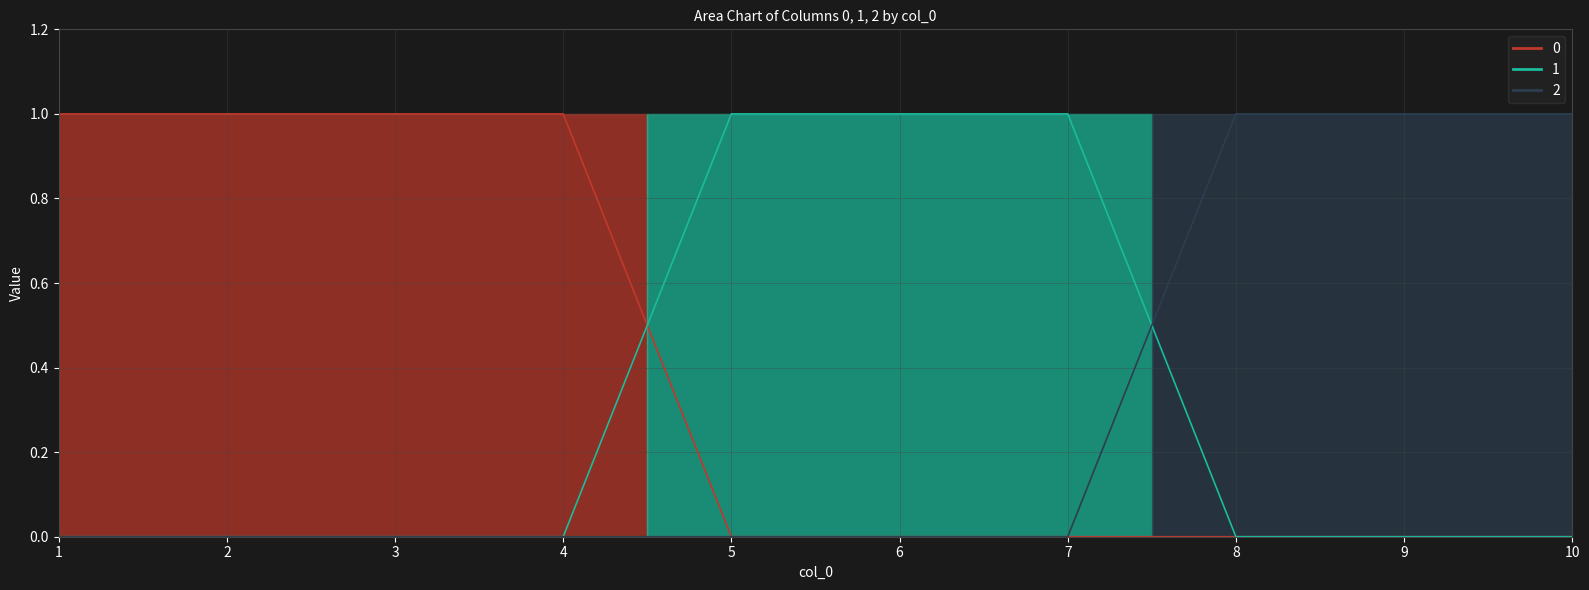

Is the value of 0 at 6 greater than the value of 2 at 7?

No